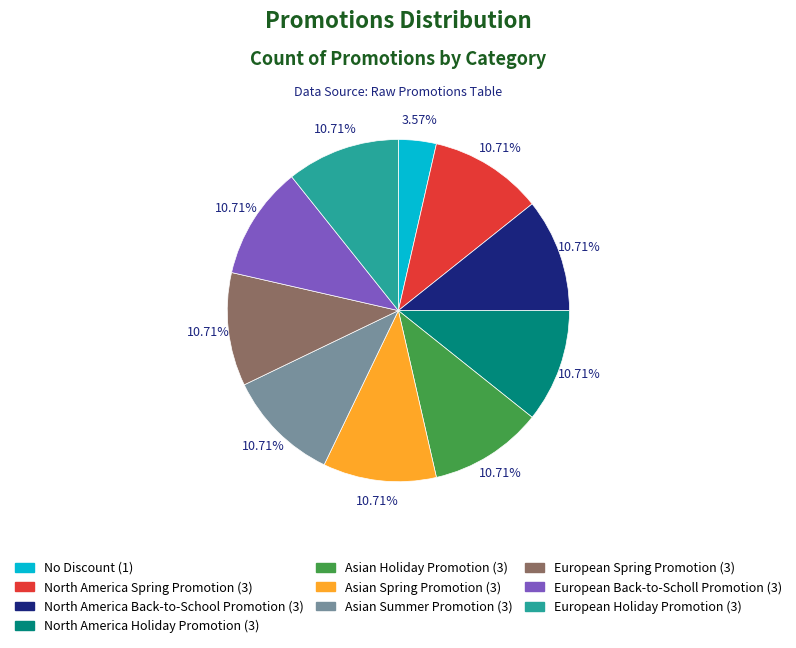

What is the ratio of the value at North America Spring Promotion to the value at No Discount?

3.0